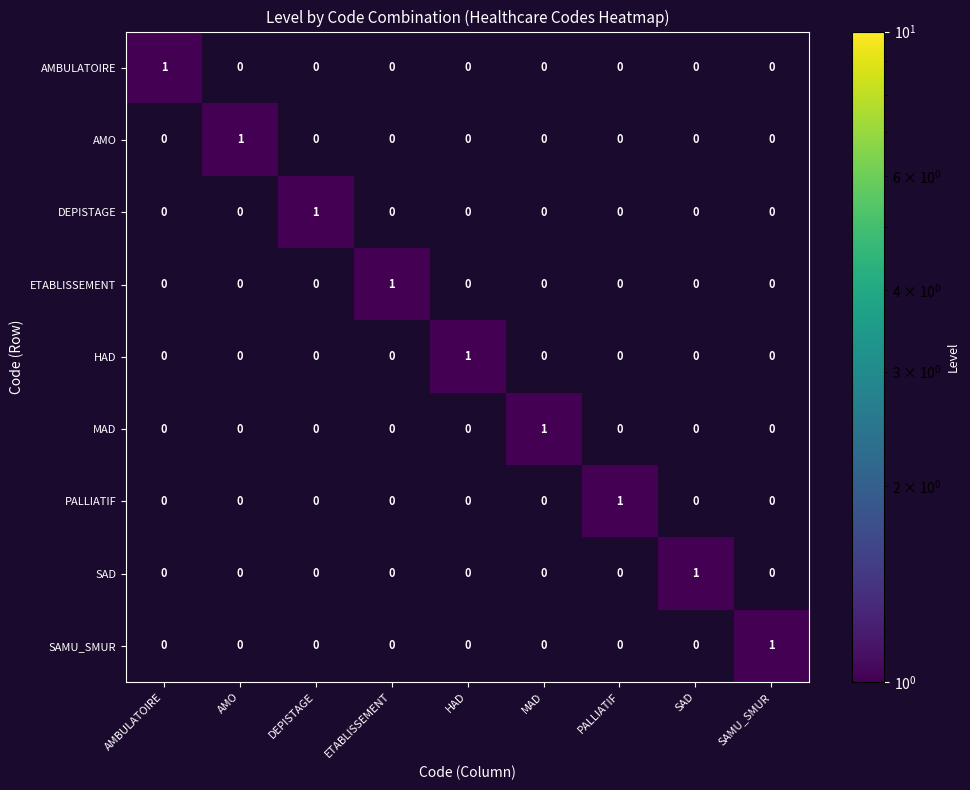

True or false: SAMU_SMUR has a value of 2 at SAMU_SMUR.

False